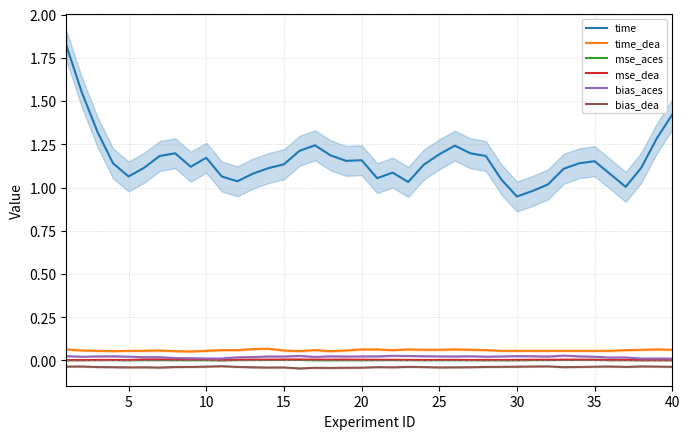

True or false: bias_aces and time intersect in this chart.

False